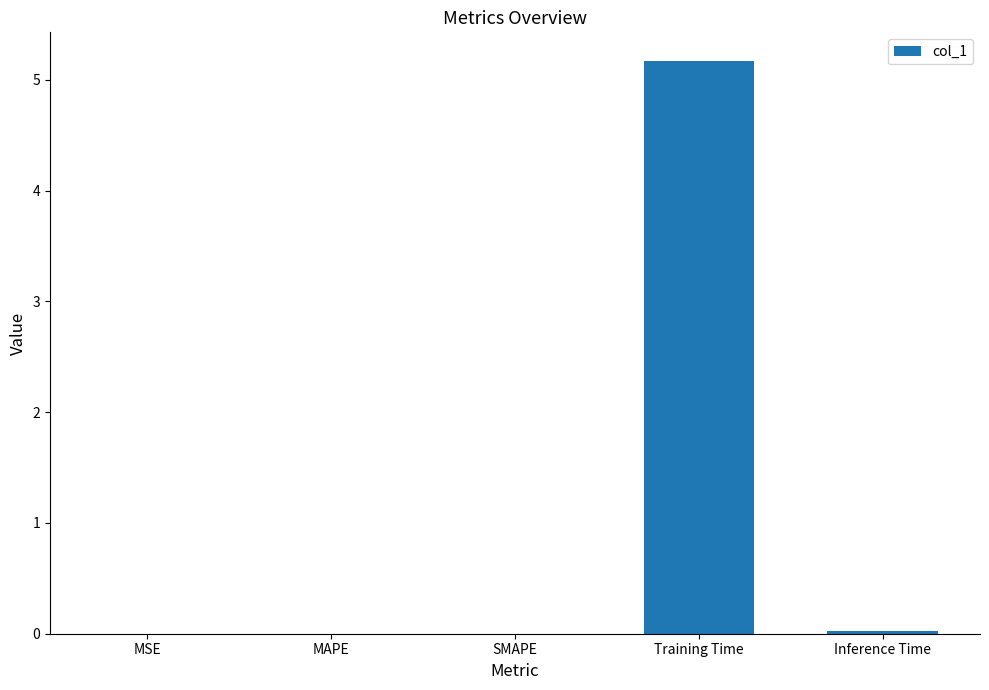

What is the sum of all values?

5.2